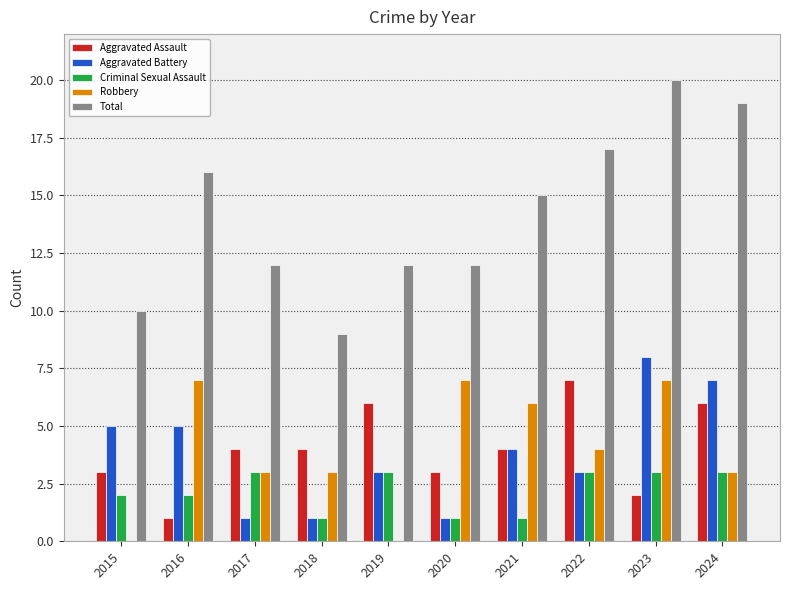

What is the maximum value shown in the chart?

20